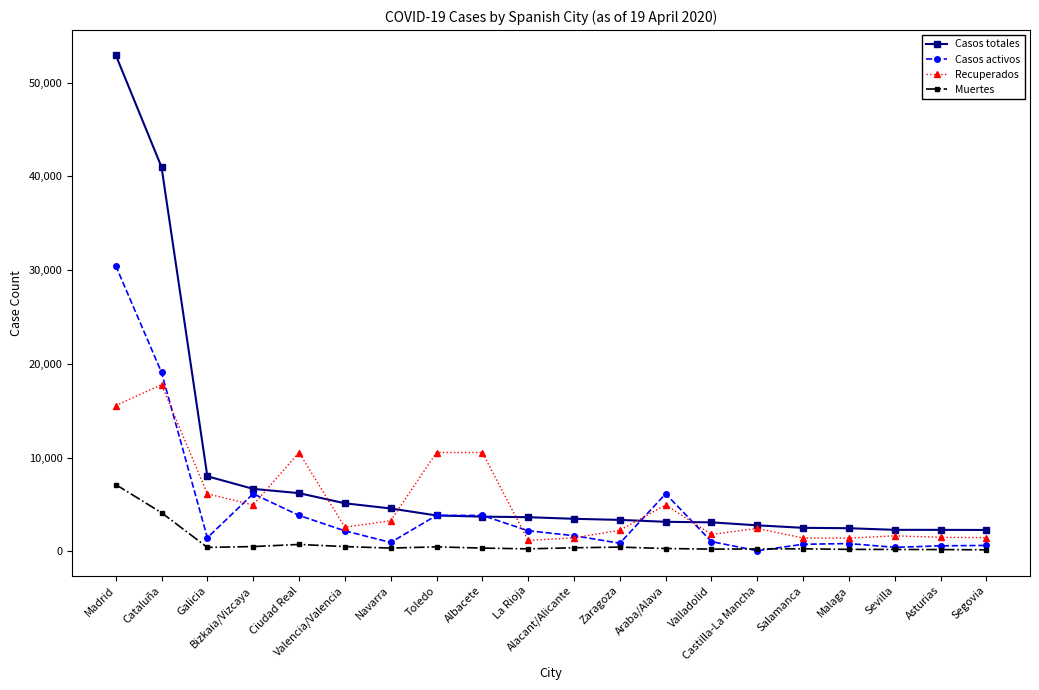

What is the maximum value shown in the chart?

52946